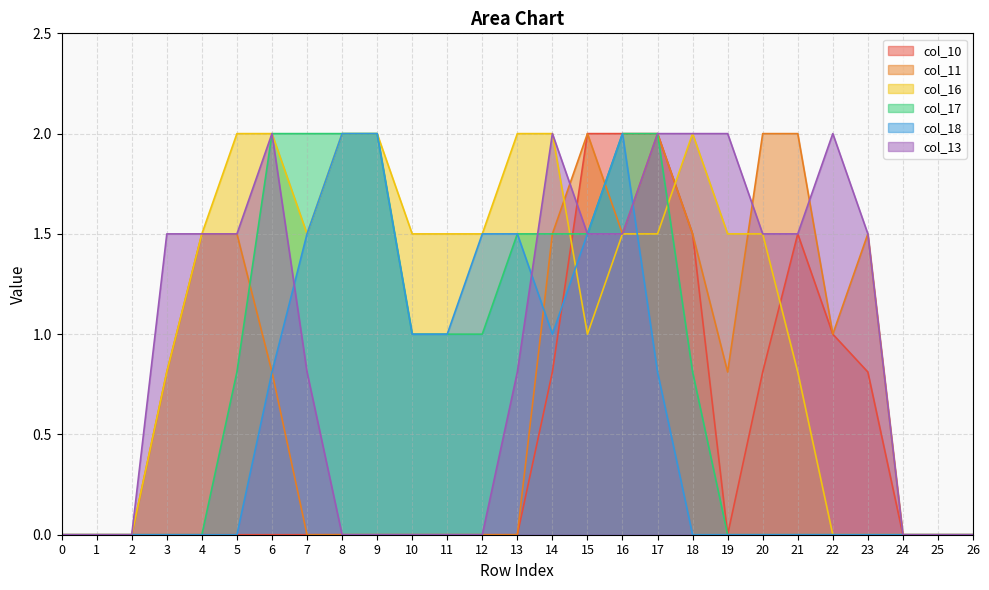

How many distinct data groups are displayed?

6